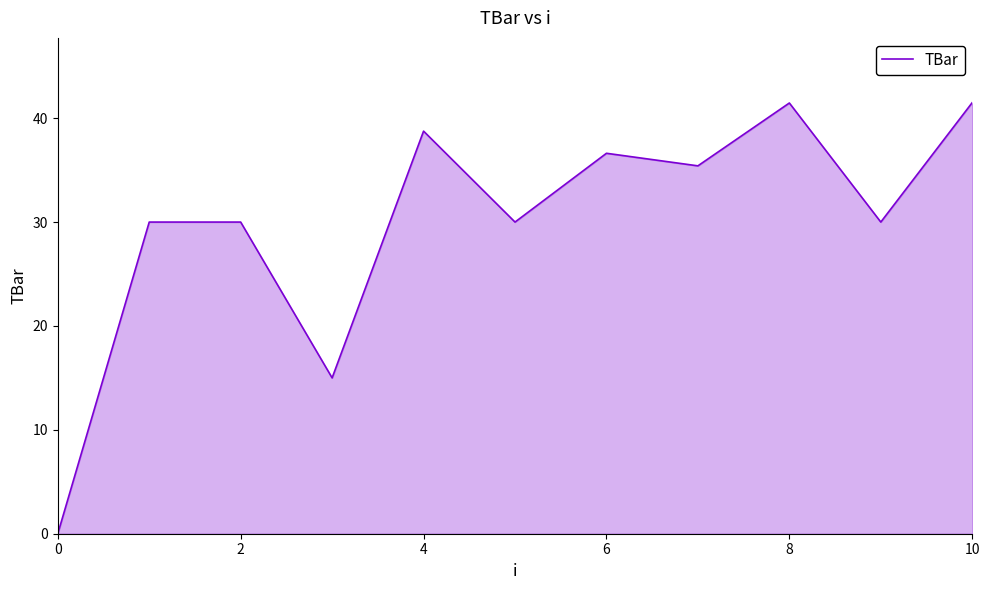

What is the maximum value shown in the chart?

41.5